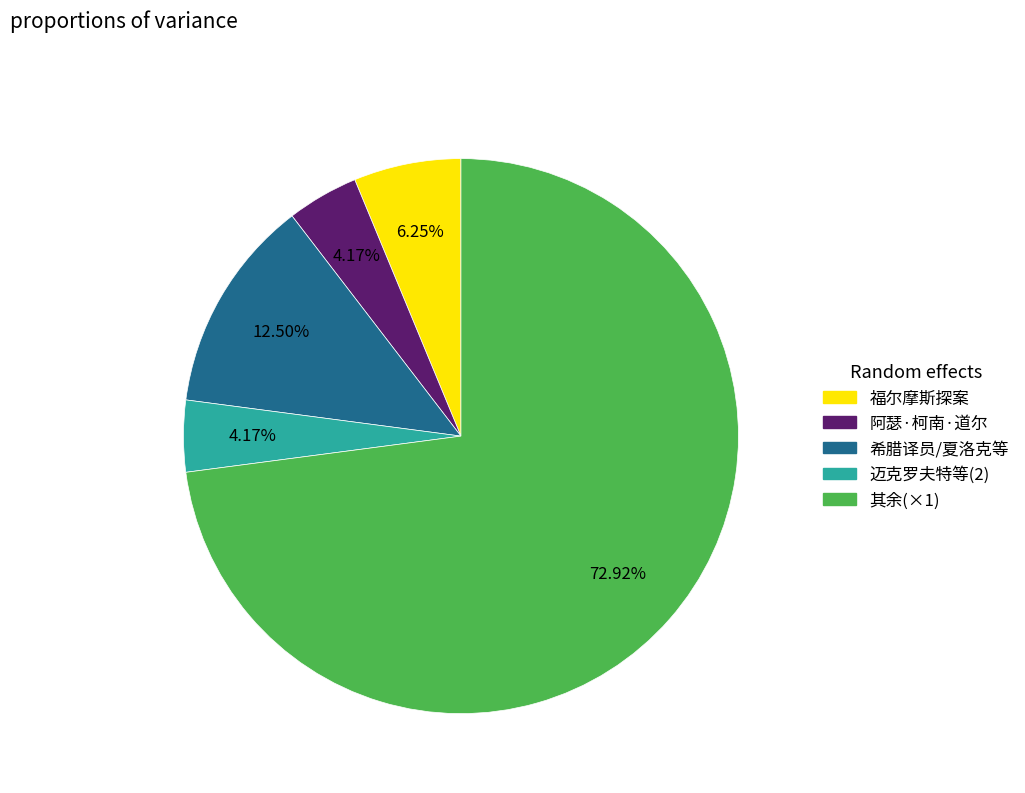

Does any single category account for the majority?

Yes